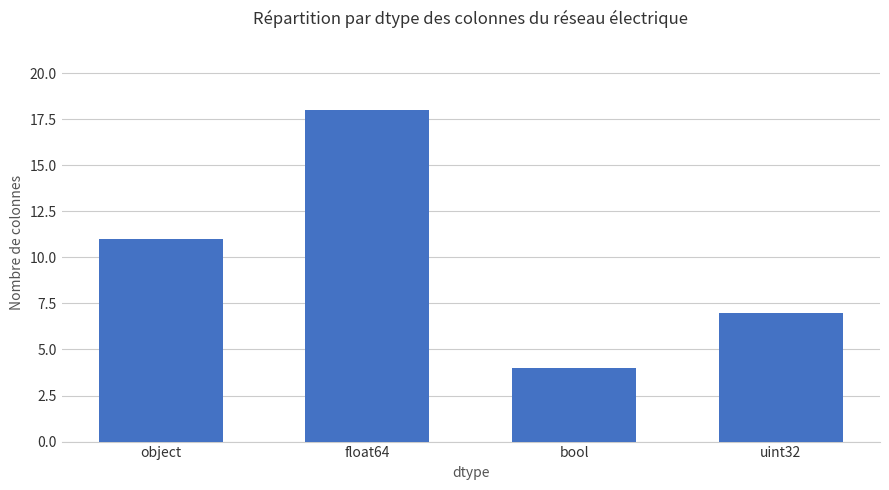

How many bars are there in total?

4